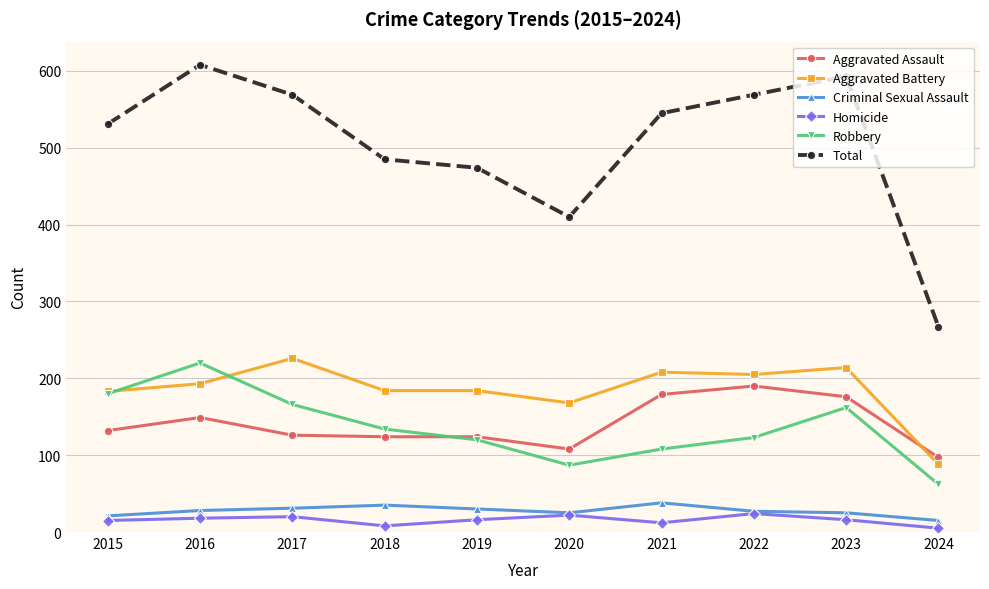

How many values in the Total series are below 545?

5